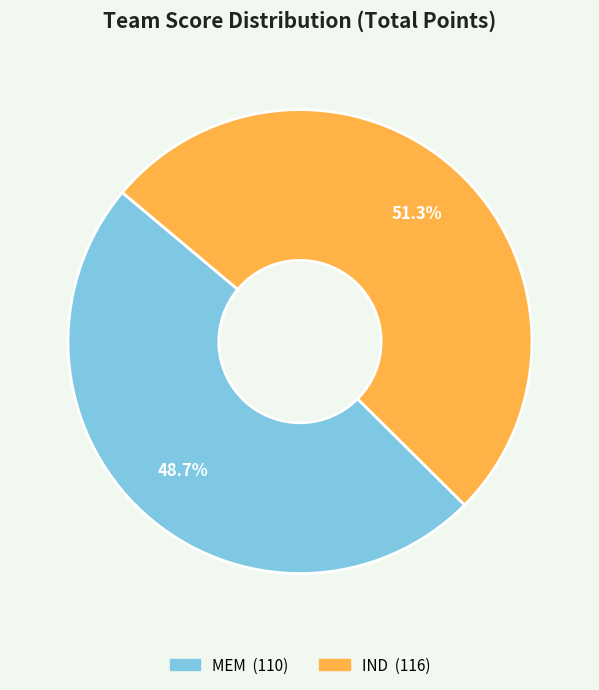

To the nearest percent, what percentage of the pie is IND?

51%